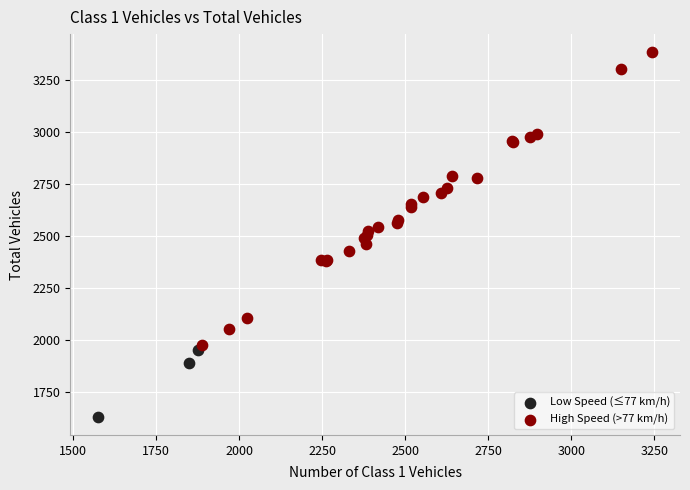

Which series reaches the maximum Y coordinate?

High Speed (>77 km/h)